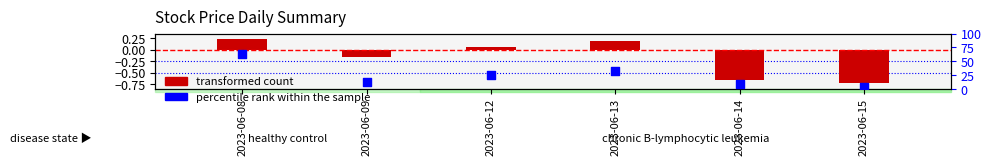

At how many categories does at least one series exceed 21?

3